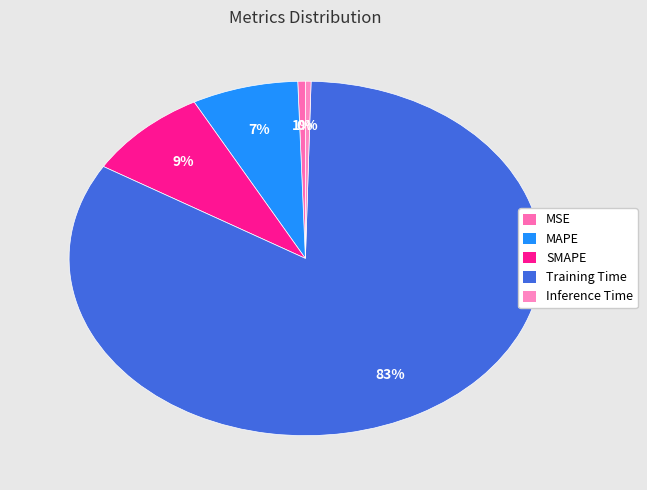

Which has a higher value, MAPE or SMAPE?

SMAPE